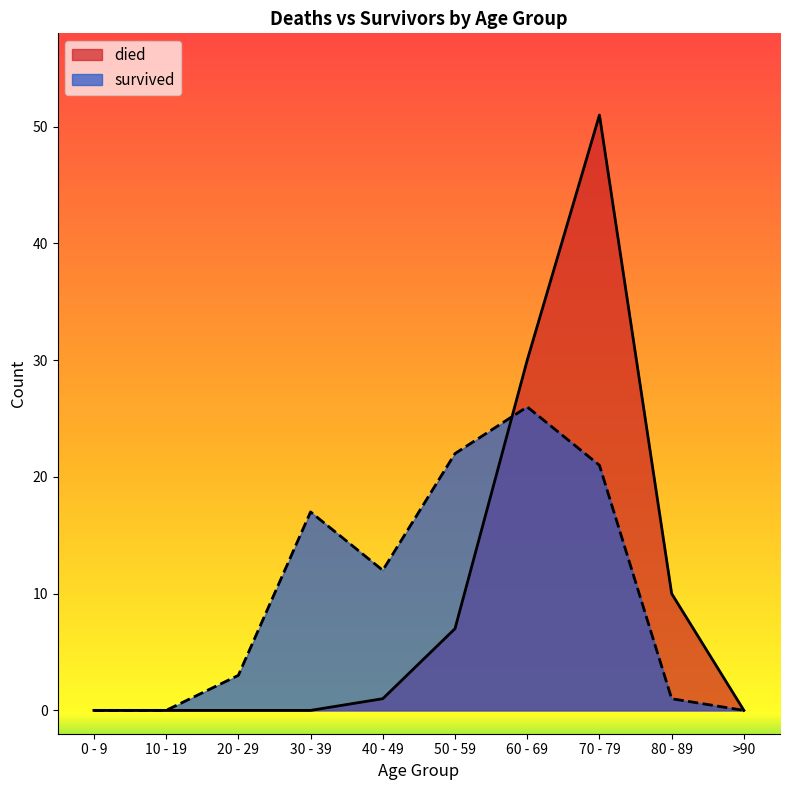

How many series are shown in this chart?

2